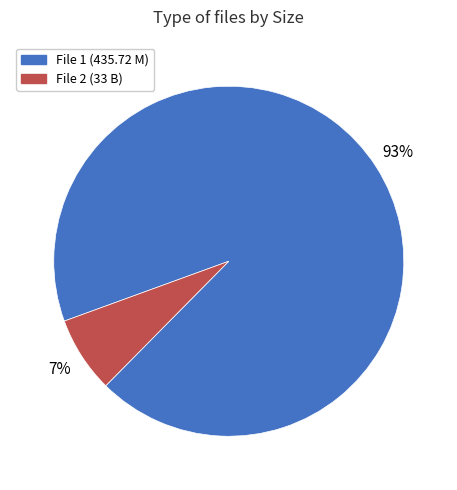

Is it true that File 1 (435.72 M) is 83% of the pie?

False